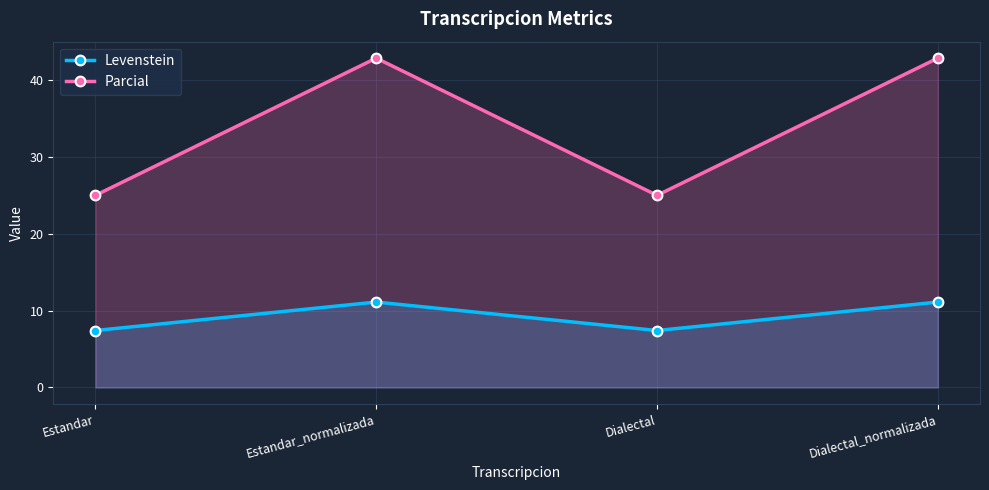

What is the difference between the second highest and minimum values in the Parcial series?

17.9